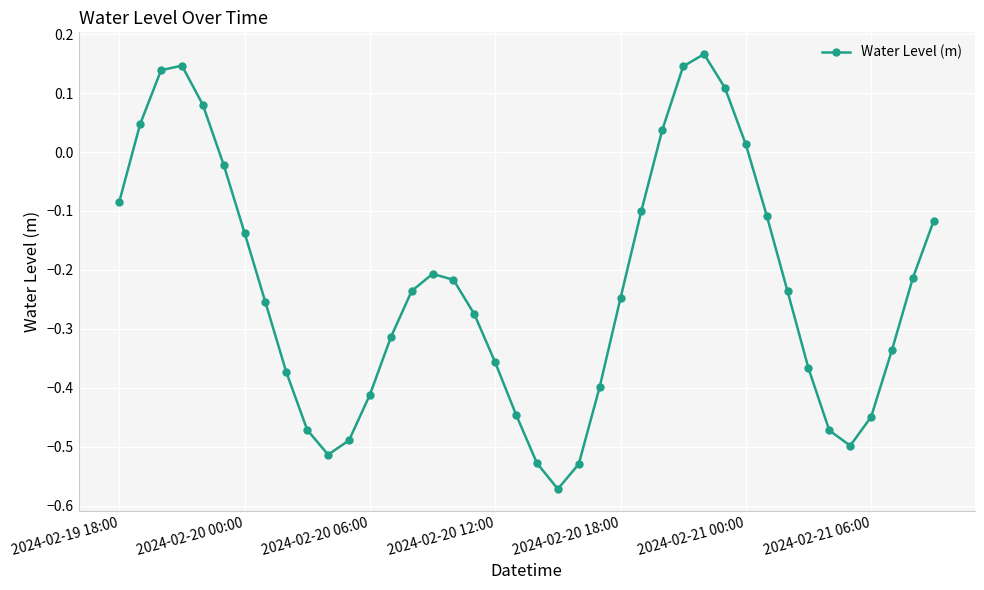

What is the difference between the maximum and minimum values?

0.7